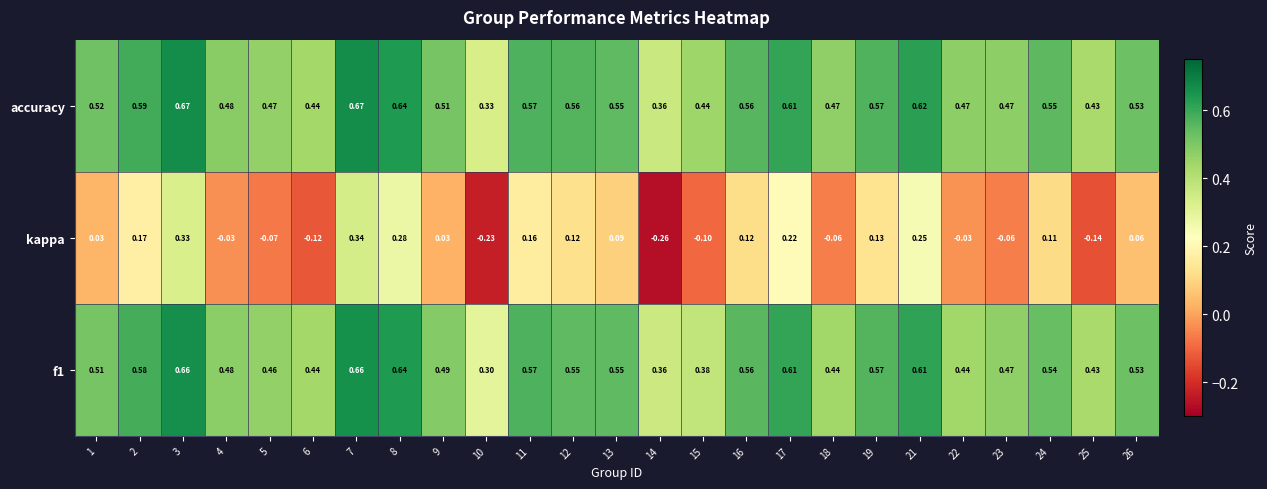

Is the value of f1 at 26 greater than the value of accuracy at 1?

Yes